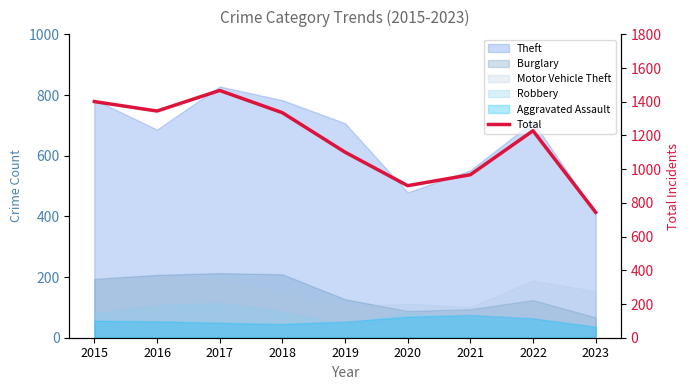

At which category does the data reach its first local peak?

2017